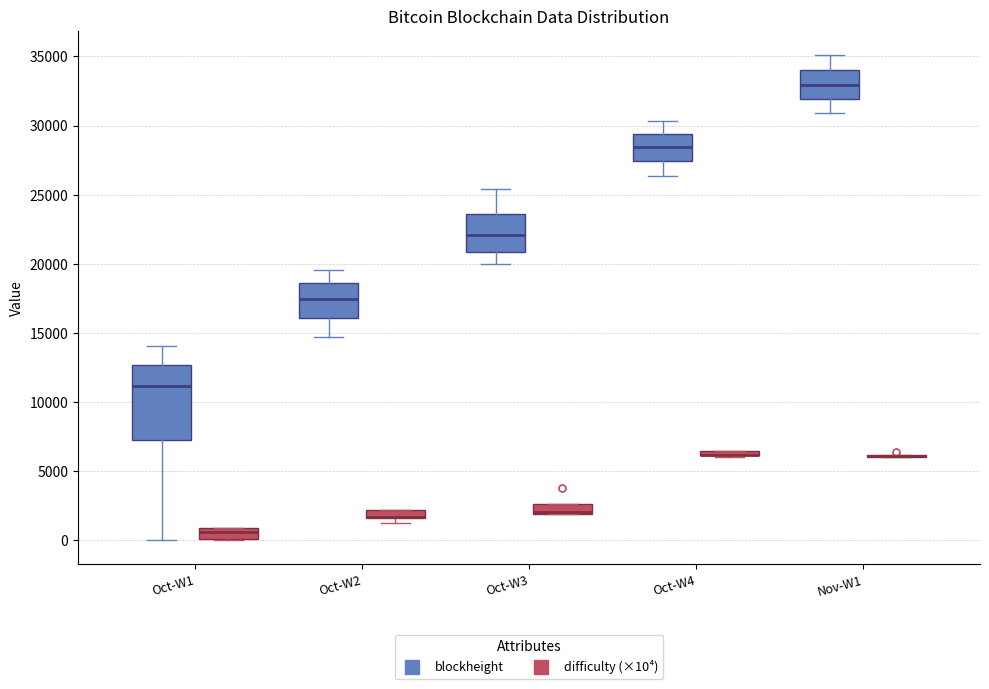

Where is the upper edge of the box for Oct-W3 (difficulty (×10⁴)) on the y-axis? The values are not printed on the chart, so give them approximately, as read against the axis.

2500